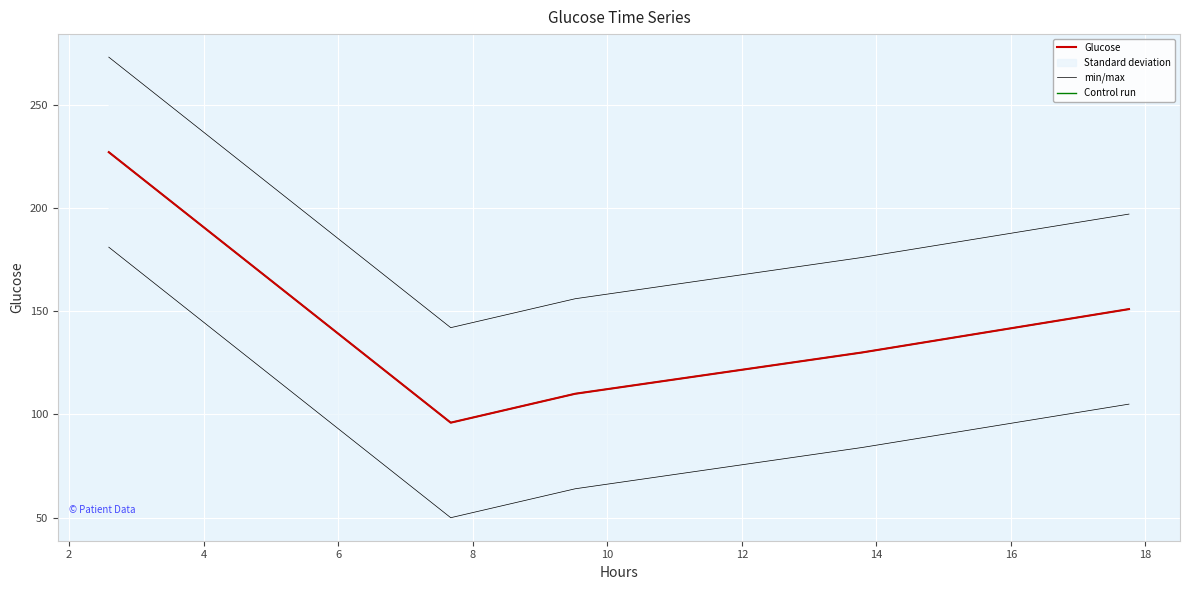

What is the value of the min/max point at the 3rd from the left?

64.0